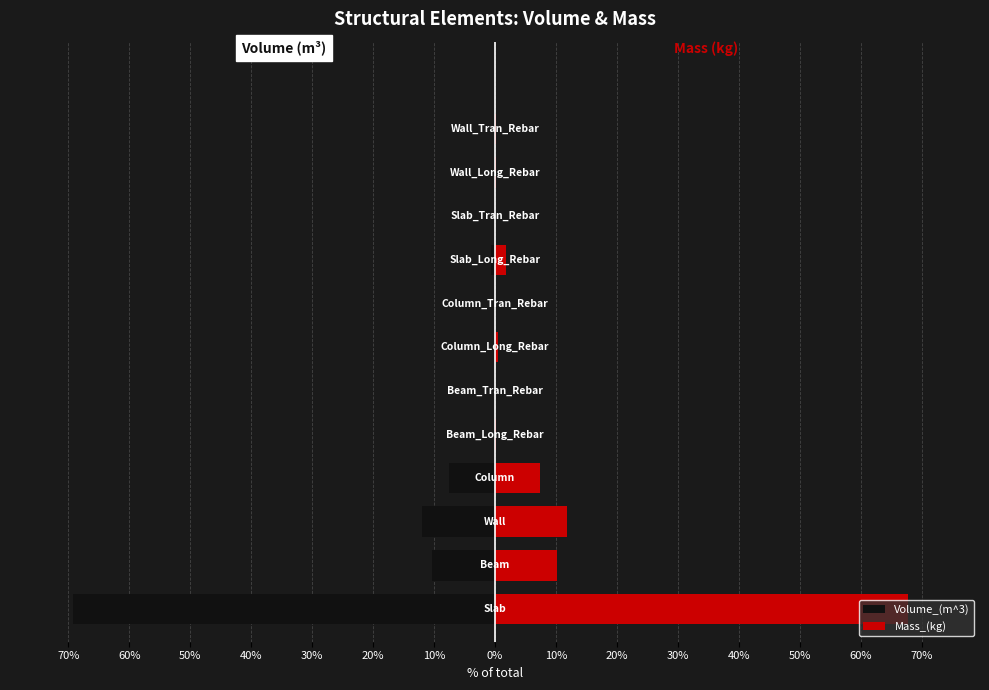

How many bars are there in each group?

2